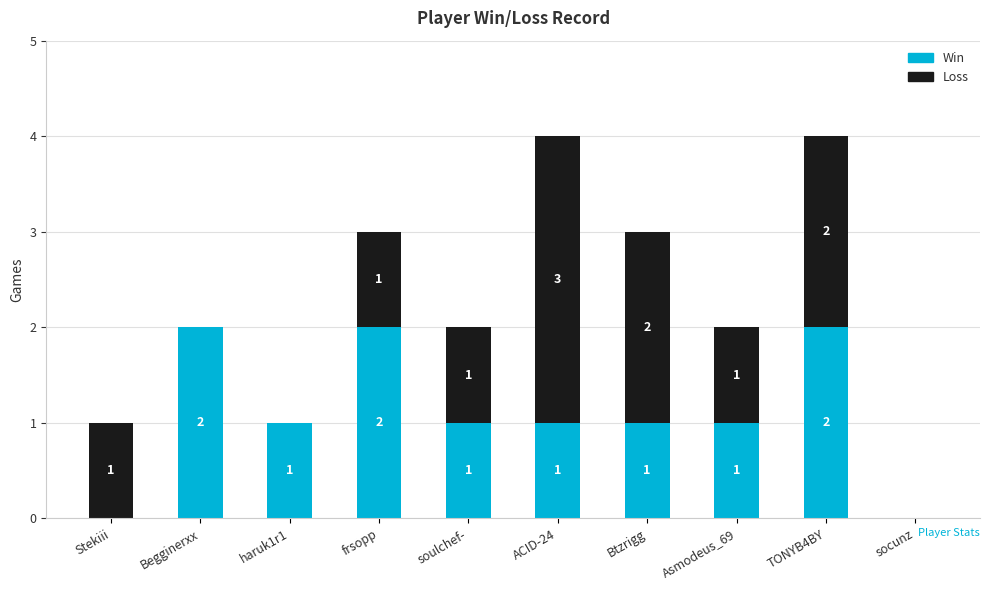

Where does the Win series first go above 1?

Begginerxx